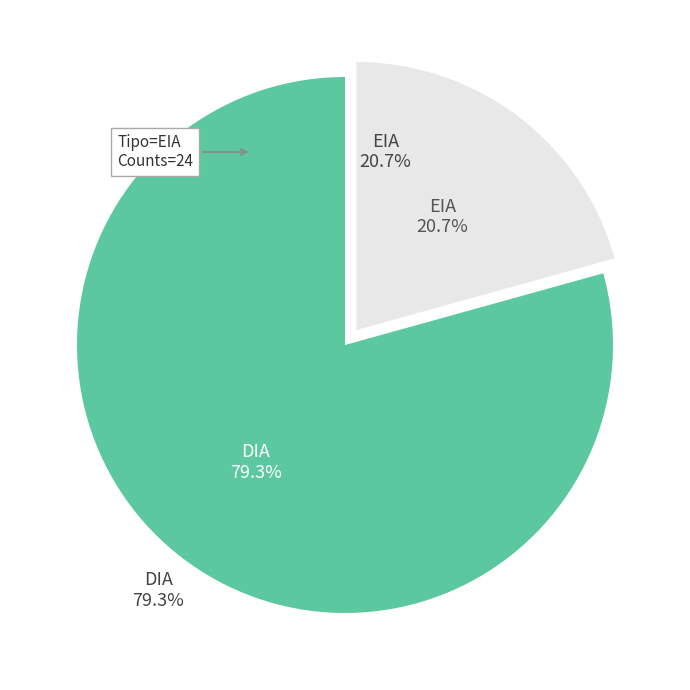

Which slice is the smallest?

EIA